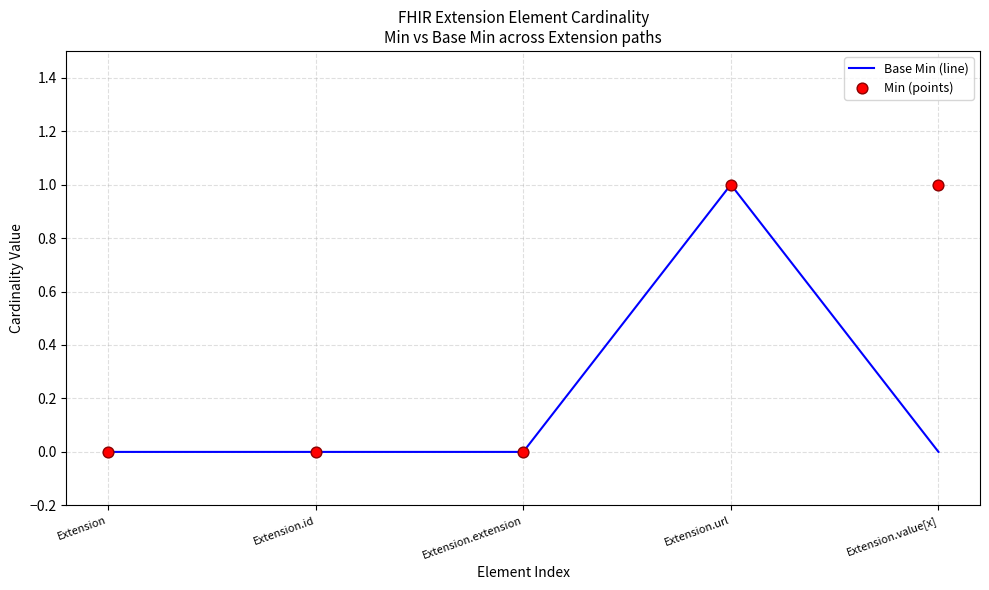

At how many categories does at least one series exceed 0?

2